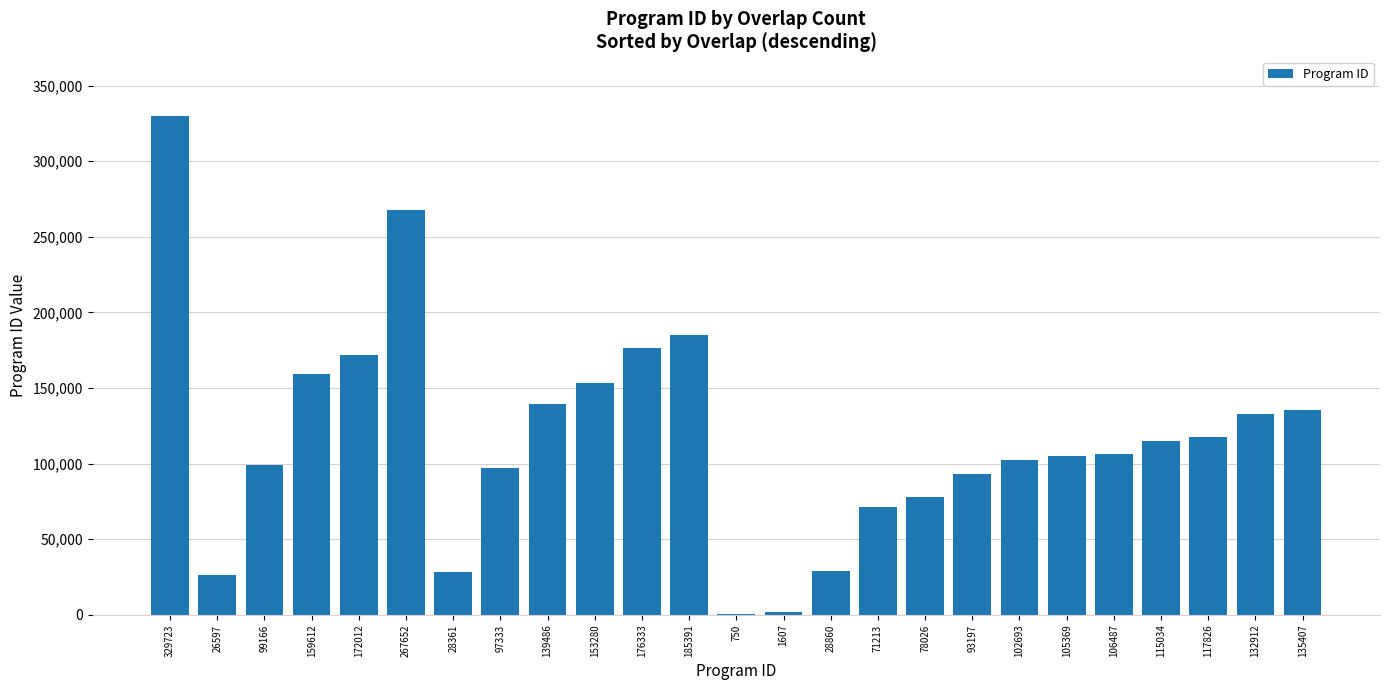

True or false: the data shows 120374 at 78026.

False